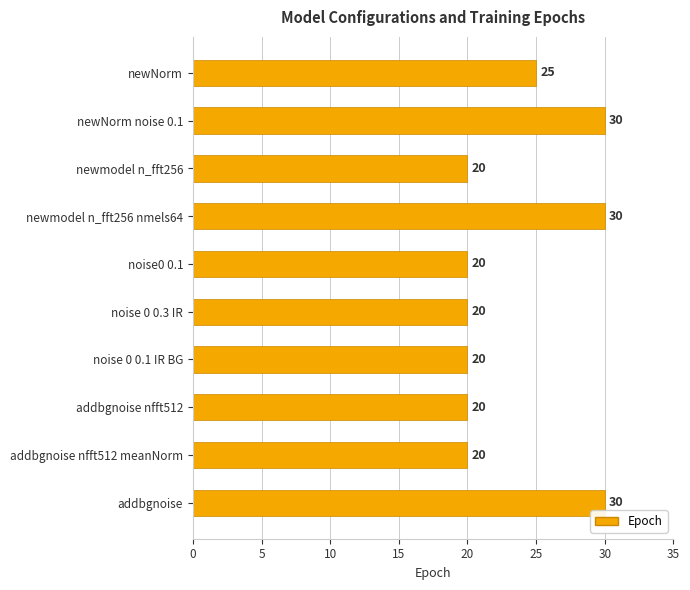

Reading bottom to top, transcribe all the data shown in this chart.

30	20	20	20	20	20	30	20	30	25